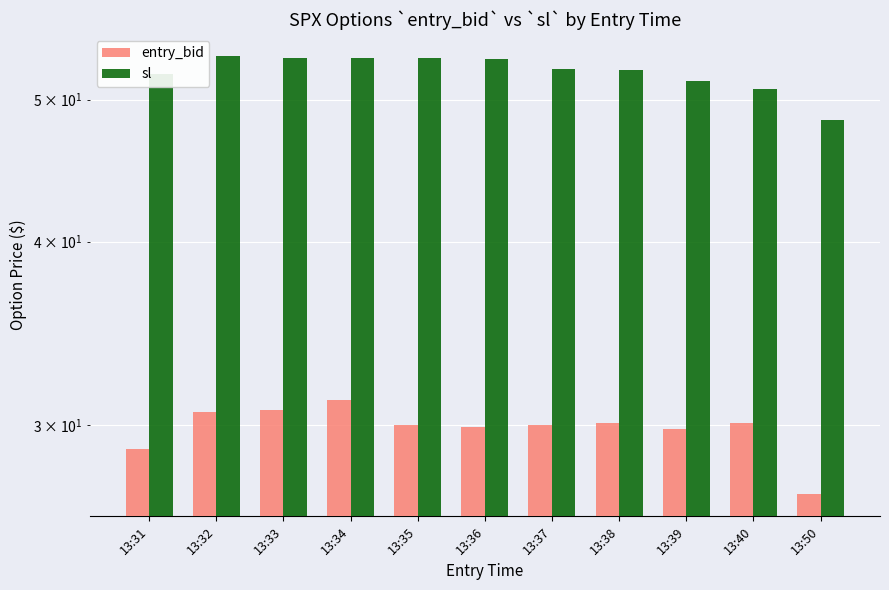

List the series in order of their overall mean, lowest first.

entry_bid, sl